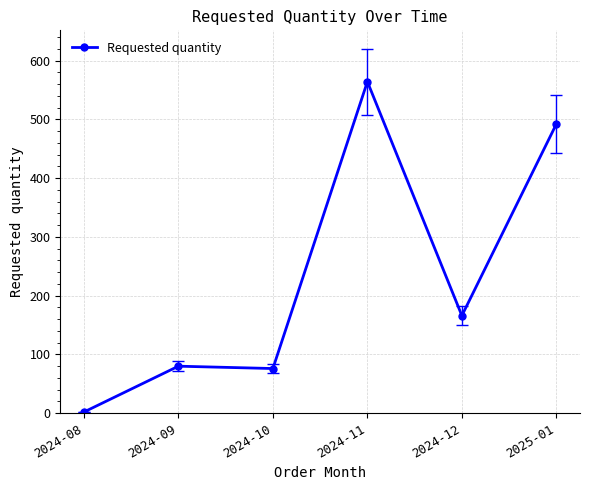

At which label is the value closest to 283?

2024-12